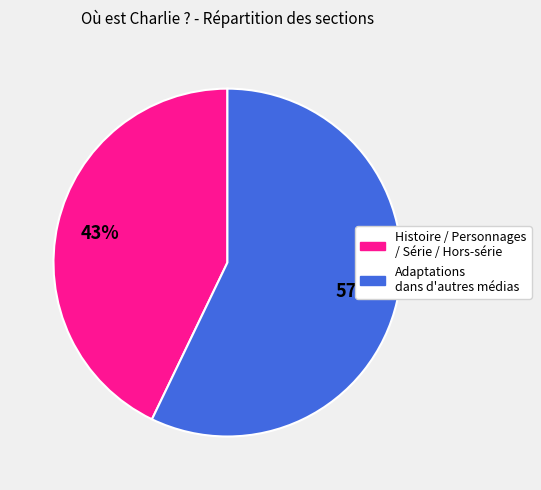

The Histoire / Personnages / Série / Hors-série slice represents 43% of the pie. True or false?

True